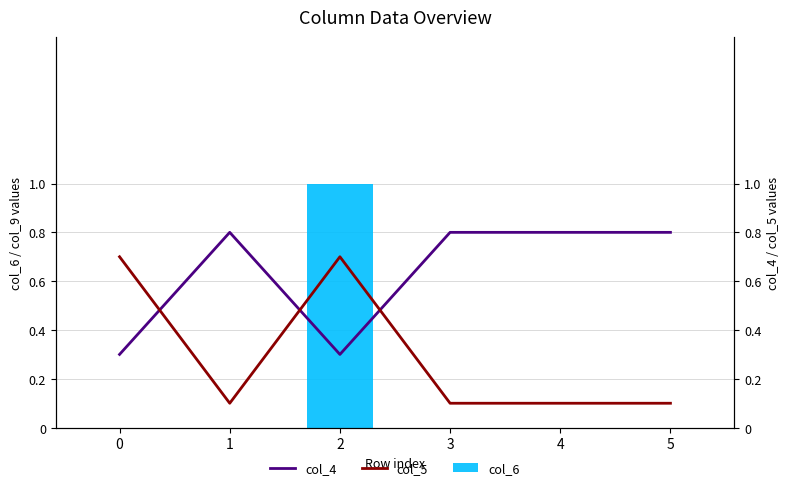

What is the total value across all series at 4?

0.9